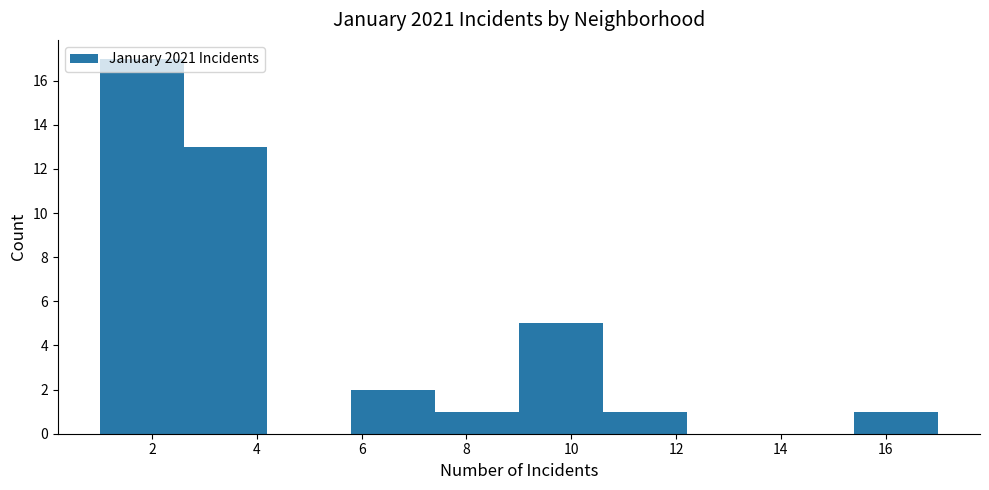

Reading left to right, transcribe this chart: for each bar, give the range it covers on the x-axis and its height. The values are not printed on the chart, so give them approximately, as read against the axis.

1.0 to 2.6: 17
2.6 to 4.2: 13
4.2 to 5.8: 0
5.8 to 7.4: 2
7.4 to 9.0: 1
9.0 to 10.6: 5
10.6 to 12.2: 1
12.2 to 13.8: 0
13.8 to 15.4: 0
15.4 to 17.0: 1